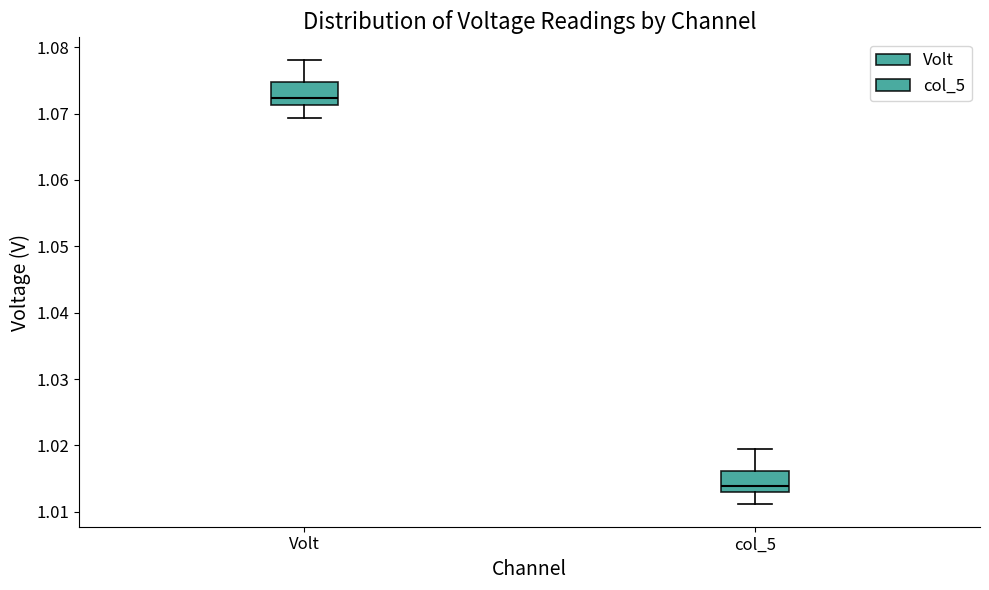

Reading left to right, read every box against the y-axis: the position of its median line, the range the box covers, and the ends of its whiskers. The values are not printed on the chart, so give them approximately, as read against the axis.

Volt: median 1.072, box 1.071 to 1.075, whiskers 1.069 to 1.078
col_5: median 1.014, box 1.013 to 1.016, whiskers 1.011 to 1.019